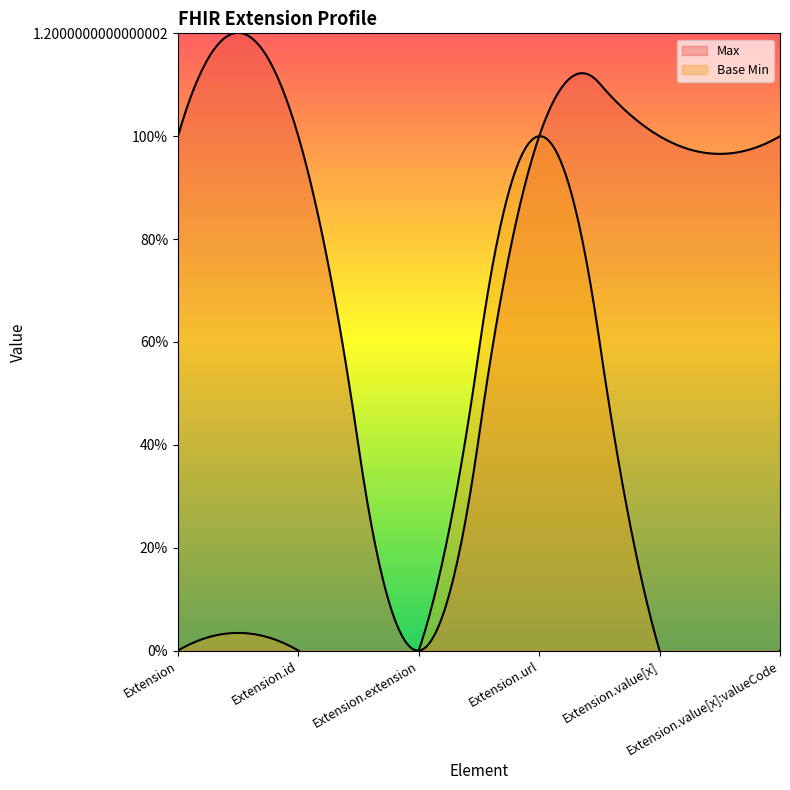

True or false: Max and Base Min intersect in this chart.

False